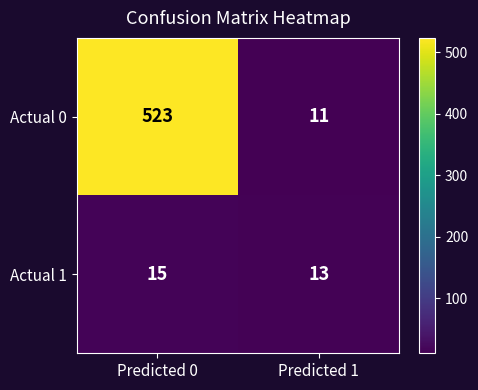

What is the sum of all Actual 1 values?

28